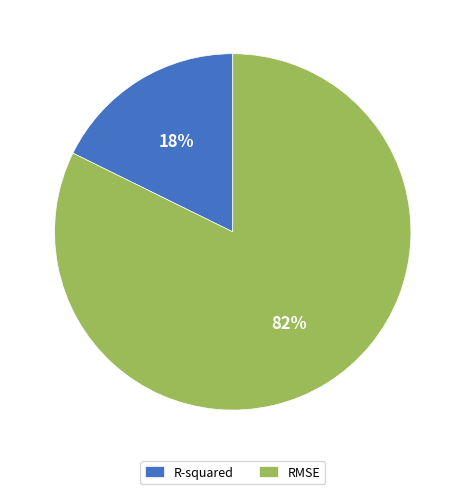

To the nearest percent, what percentage of the pie is R-squared?

18%